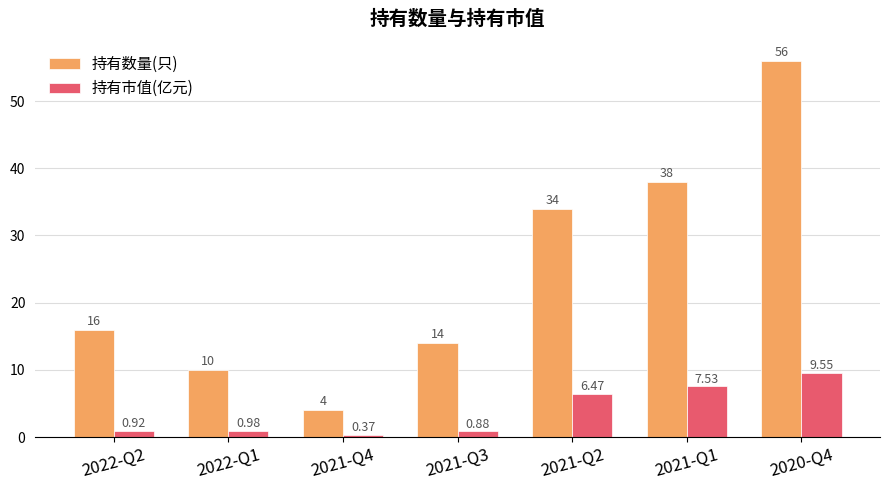

Which series has the largest range (max minus min)?

持有数量(只)